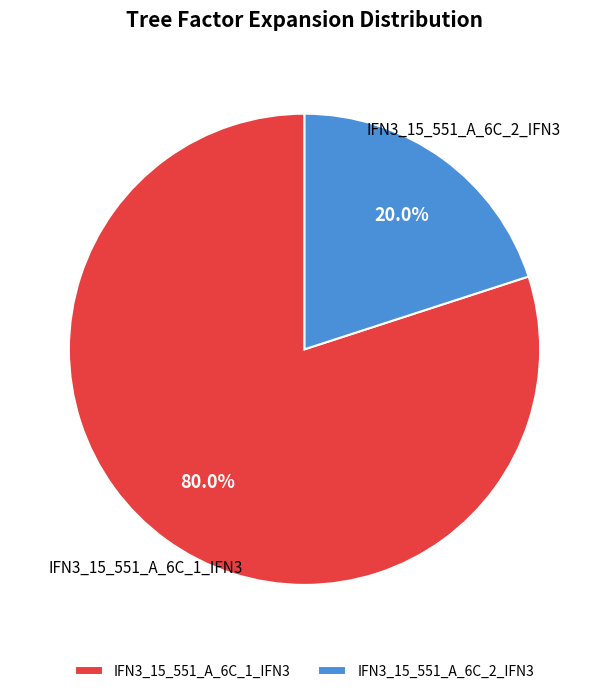

What is the ratio of the value at IFN3_15_551_A_6C_1_IFN3 to the value at IFN3_15_551_A_6C_2_IFN3?

4.0